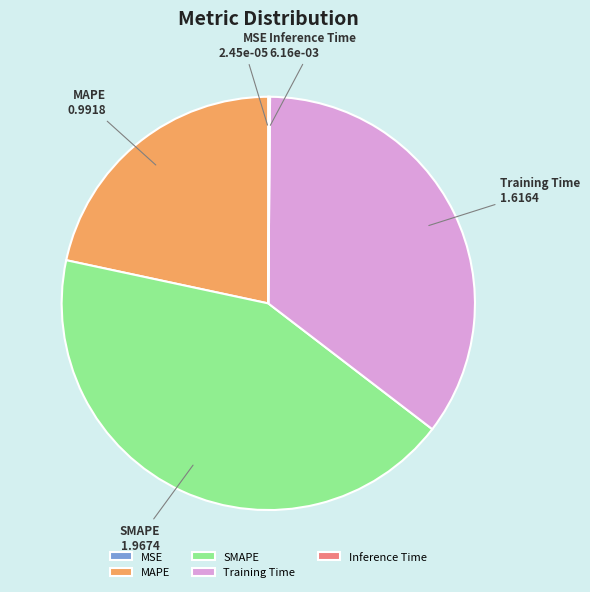

Between Training Time and MAPE, which is larger?

Training Time